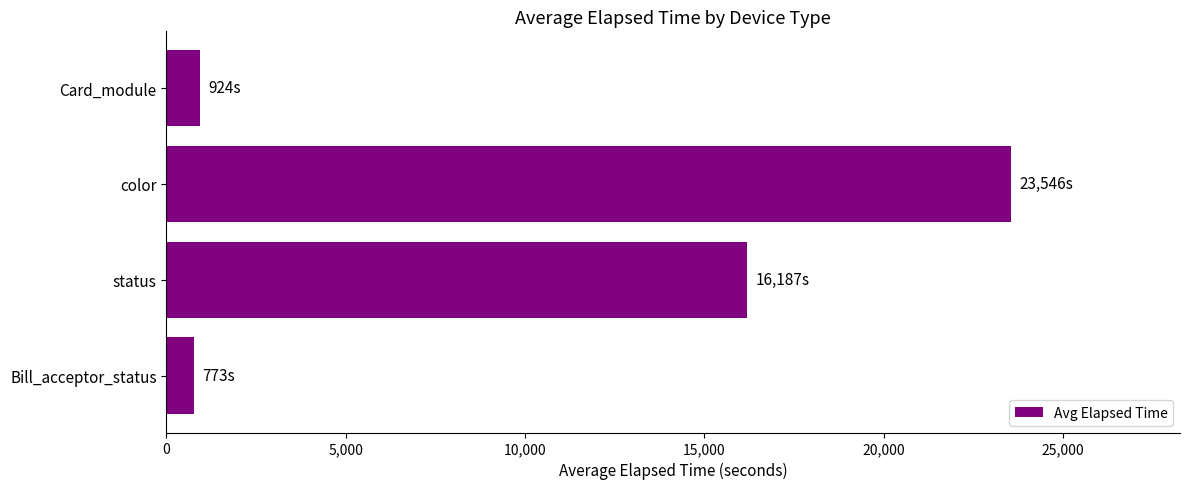

What is the minimum value shown in the chart?

773.2